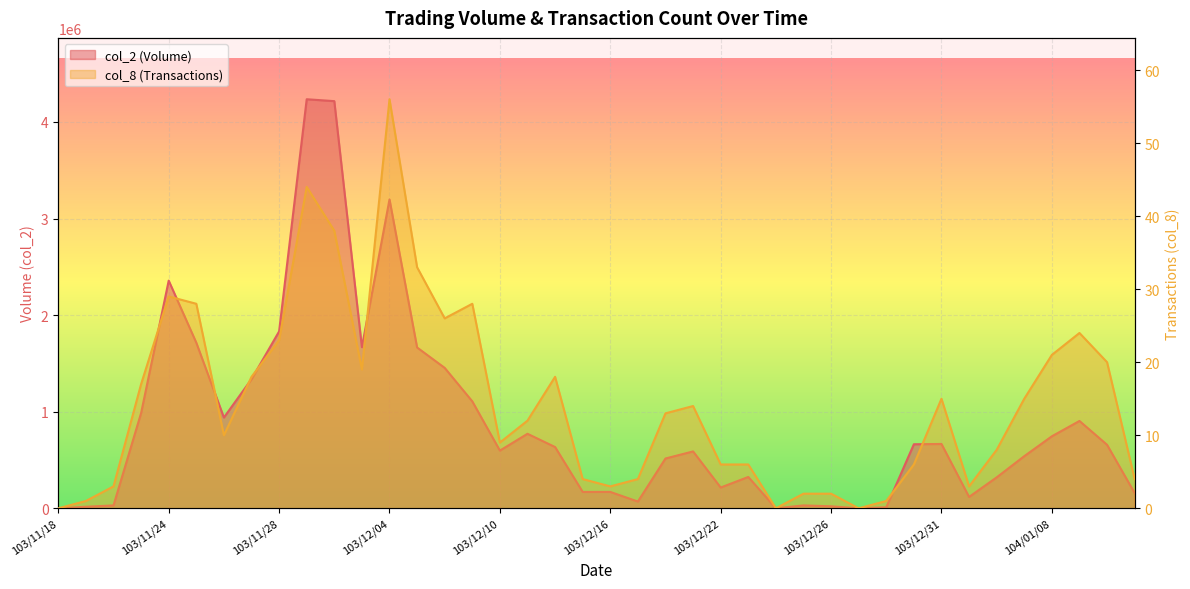

How many data points in col_2 are above 634240?

19